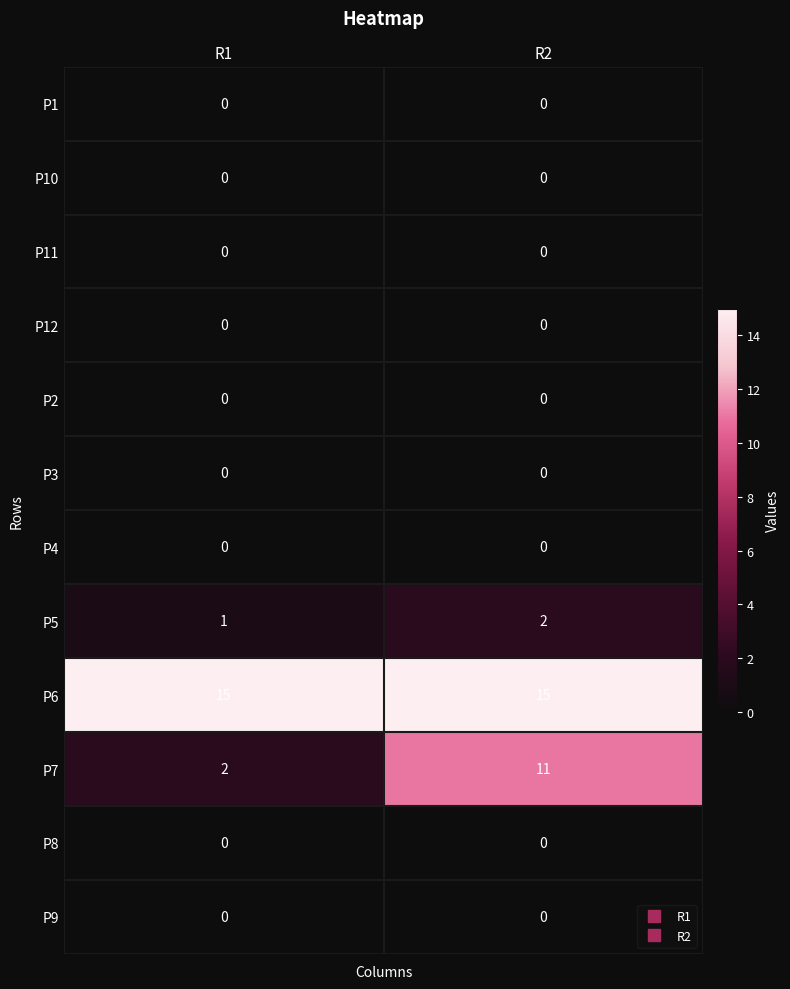

Which series changed the most between R1 and R2?

P7